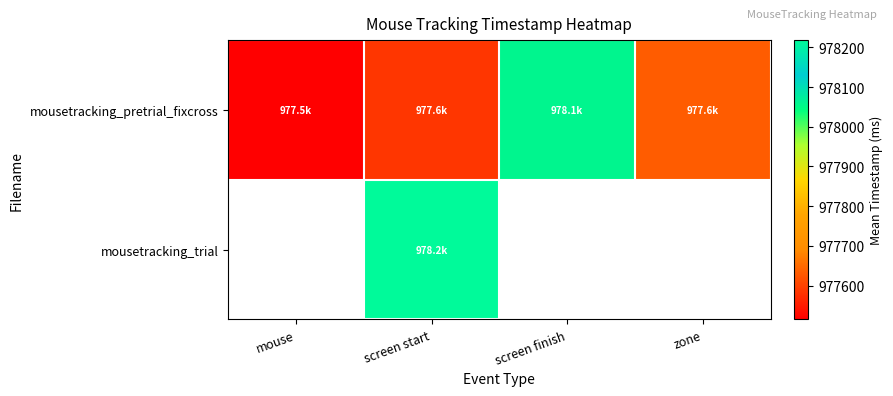

Which series changed the most between screen start and screen finish?

mousetracking_pretrial_fixcross